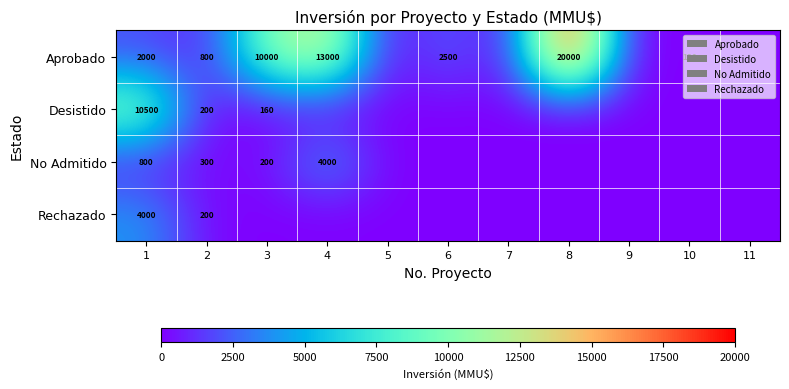

True or false: No Admitido has a value of 49 at 3.

False